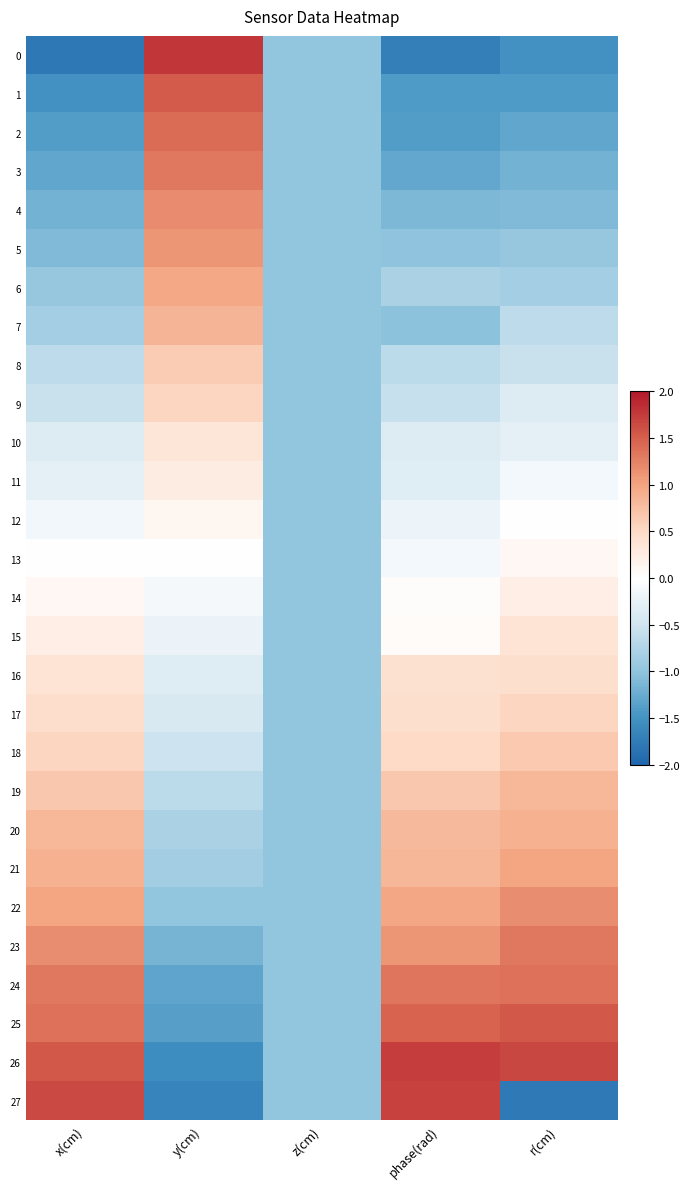

Which series has the largest total across all categories?

26